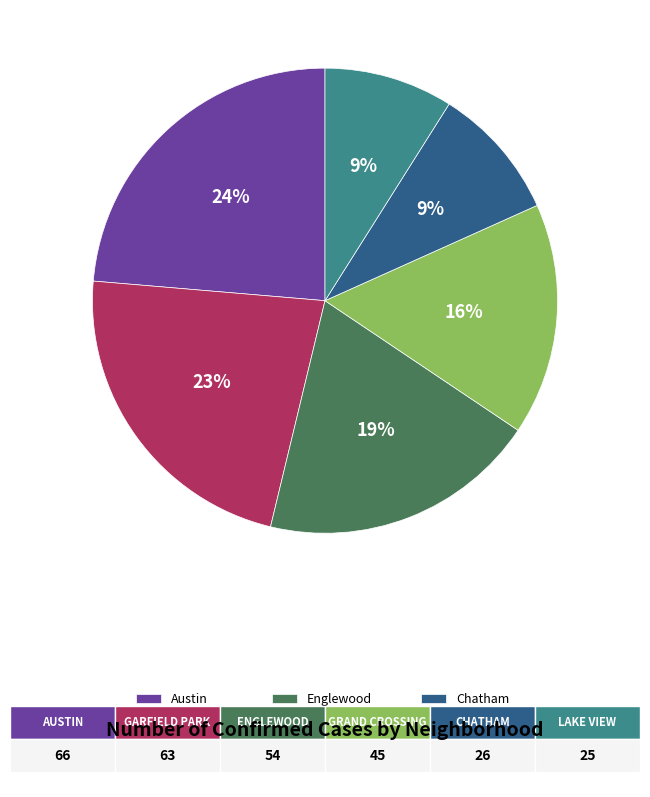

Count the number of slices in the pie.

6